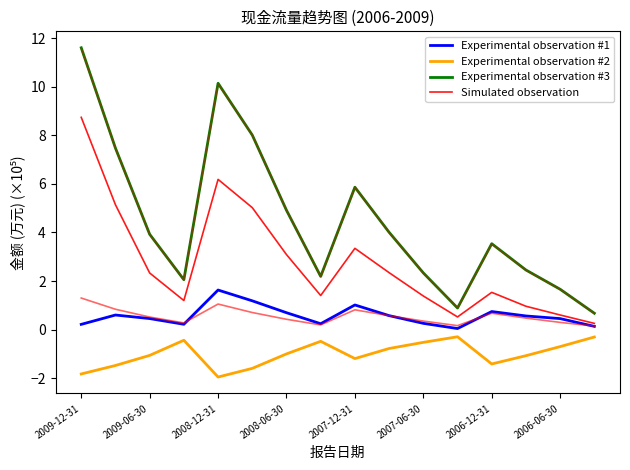

Is this an area chart (filled region under the line)?

No